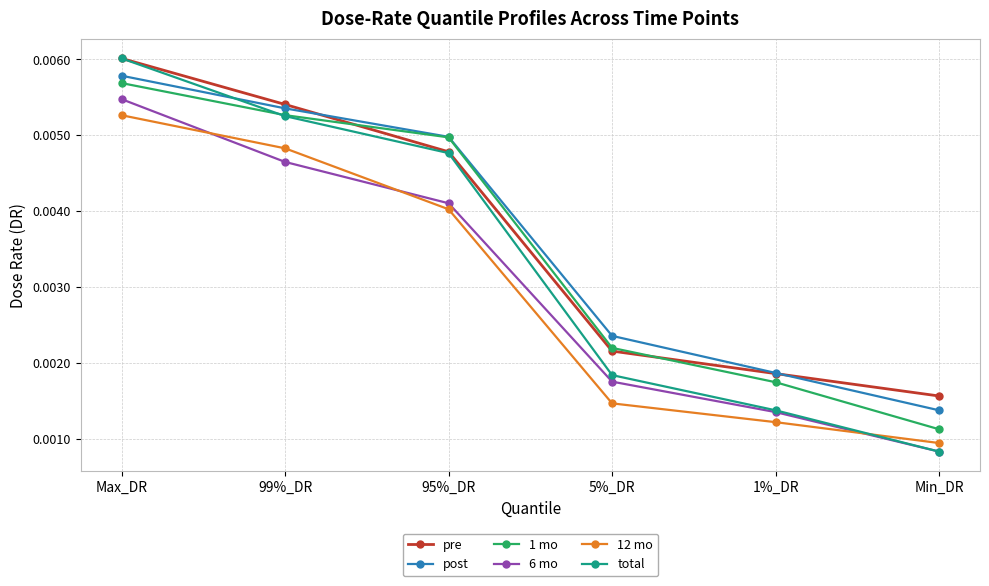

What is the label of the 4th point from the left?

5%_DR